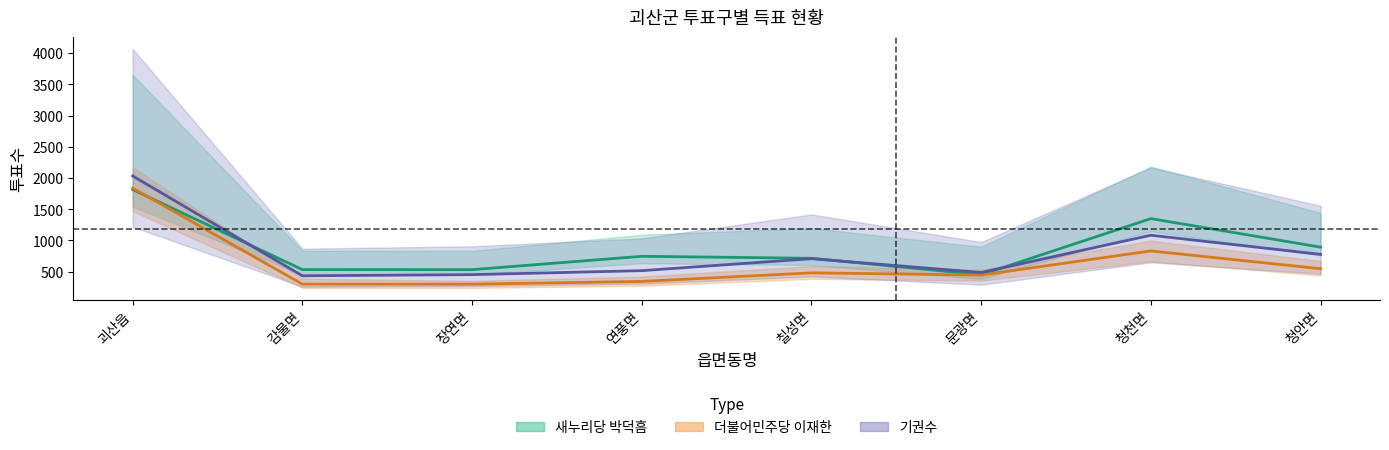

Is the value of 새누리당 박덕흠 at 칠성면 greater than the value of 더불어민주당 이재한 at 문광면?

Yes